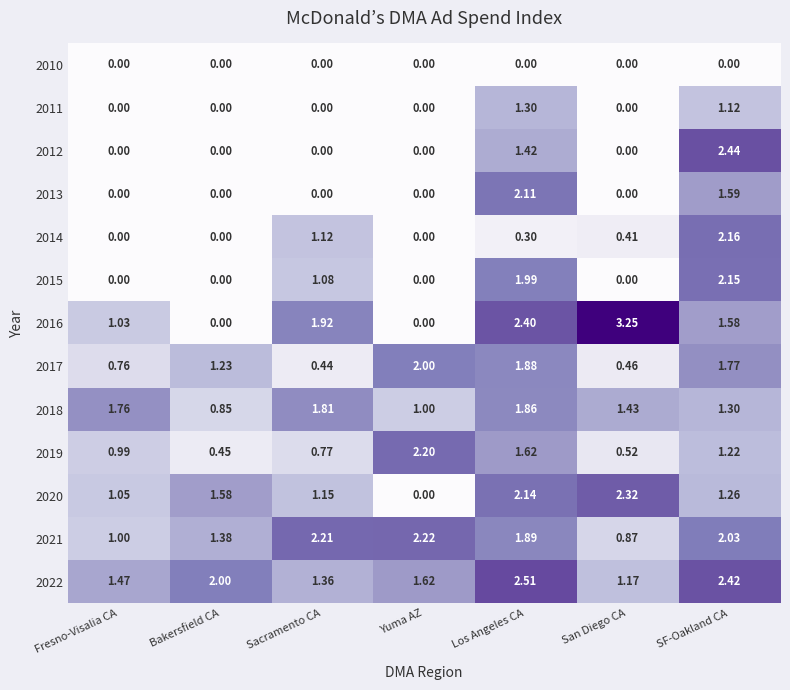

How many data points does each series have?

7